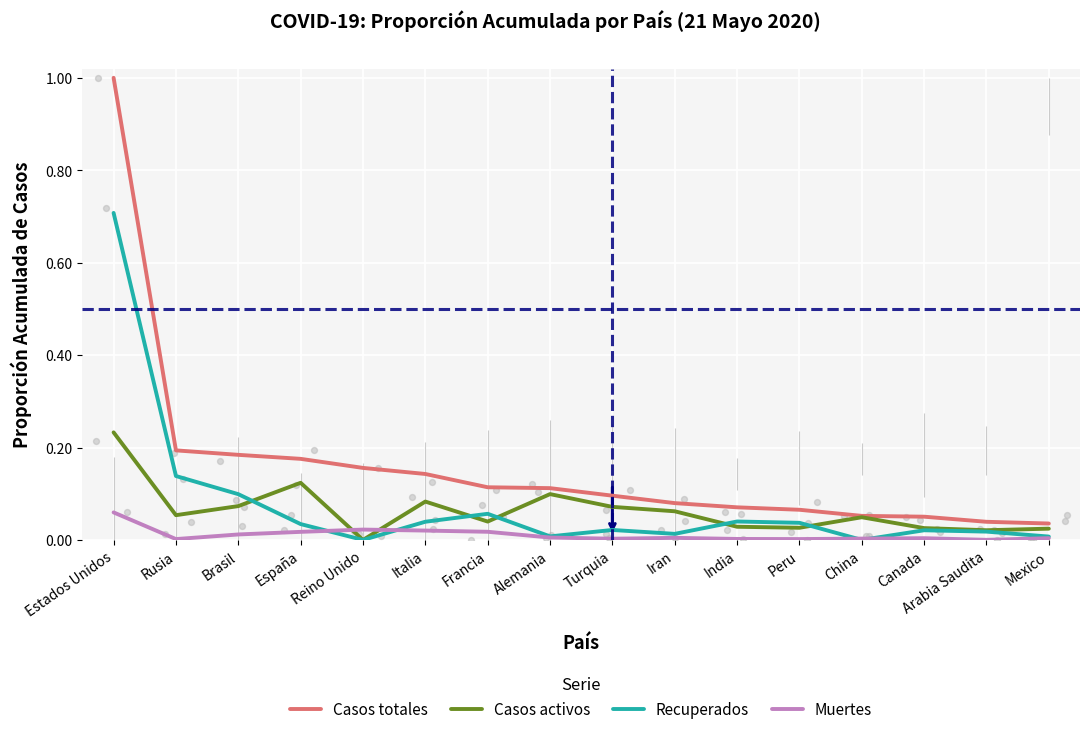

What is the total value across all series at España?

0.4